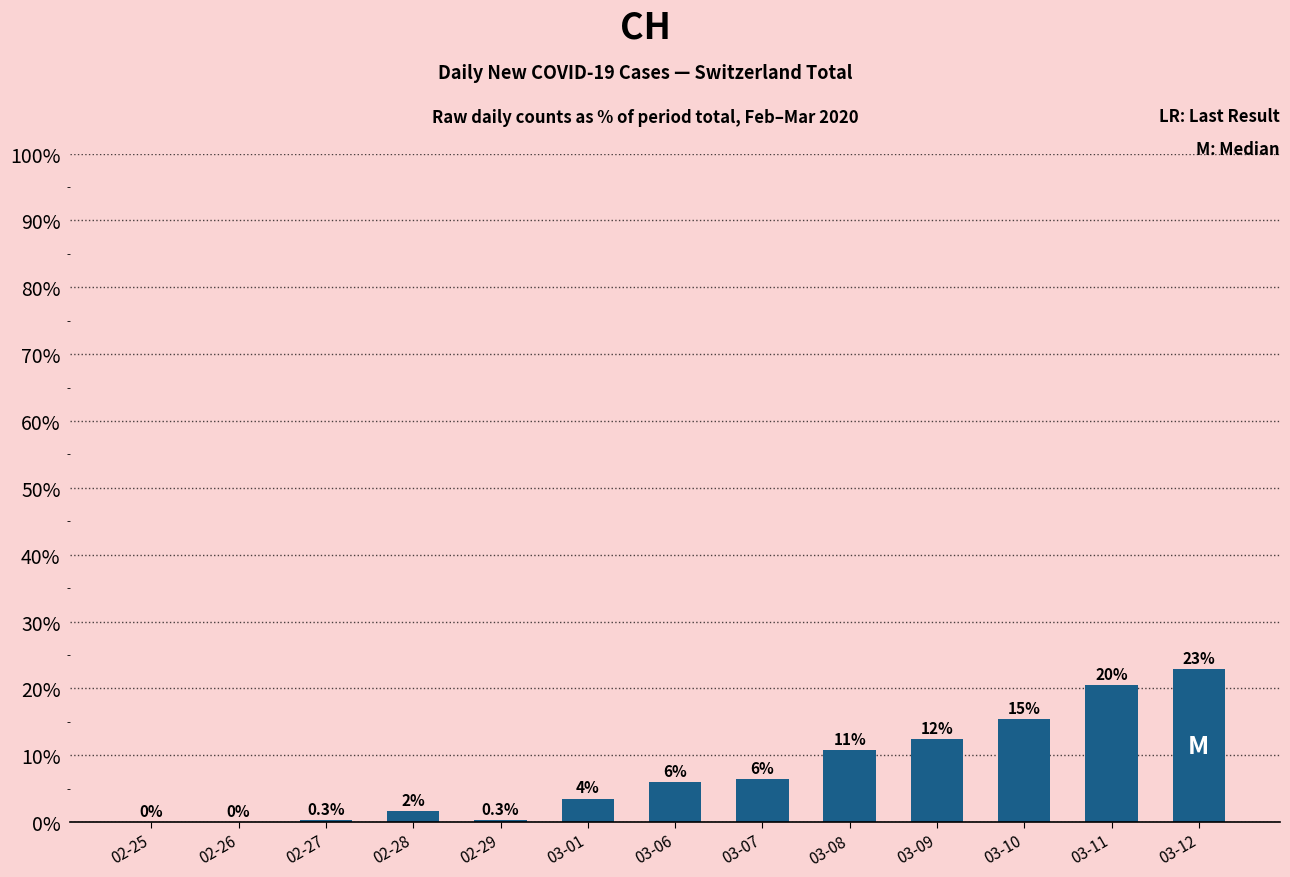

Between 03-06 and 03-10, which is larger?

03-10